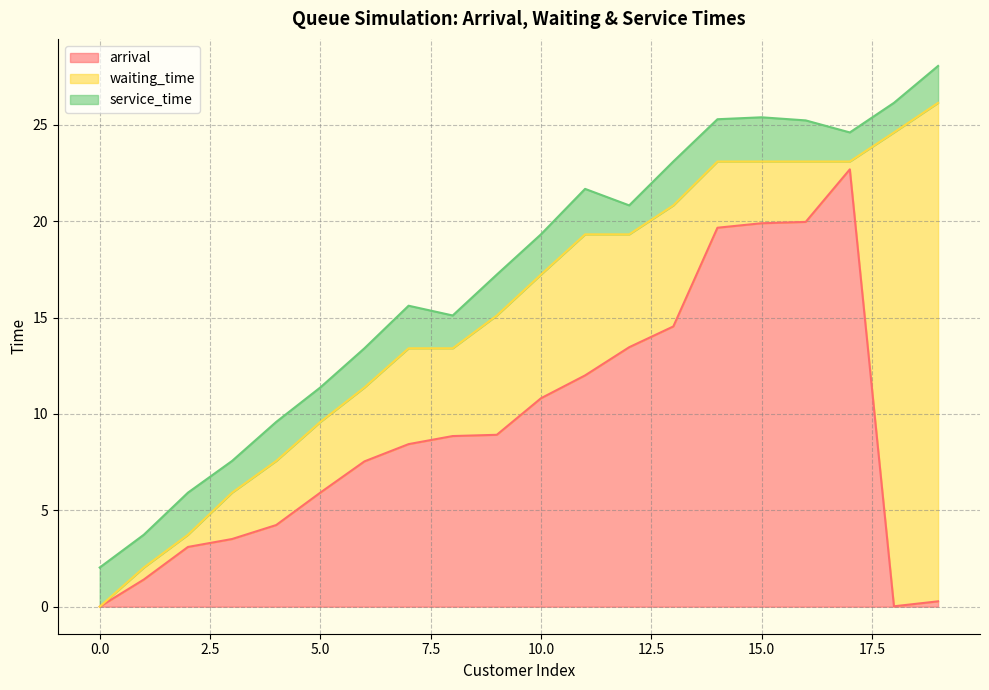

What is the average value of the arrival series?

9.3